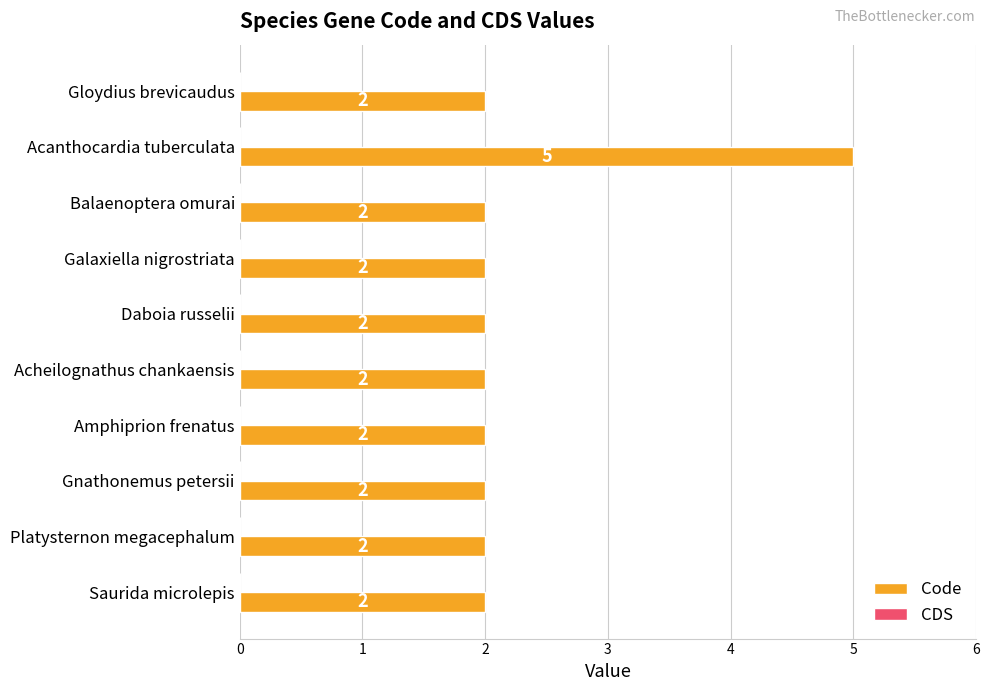

How many values are between 2 and 3?

9